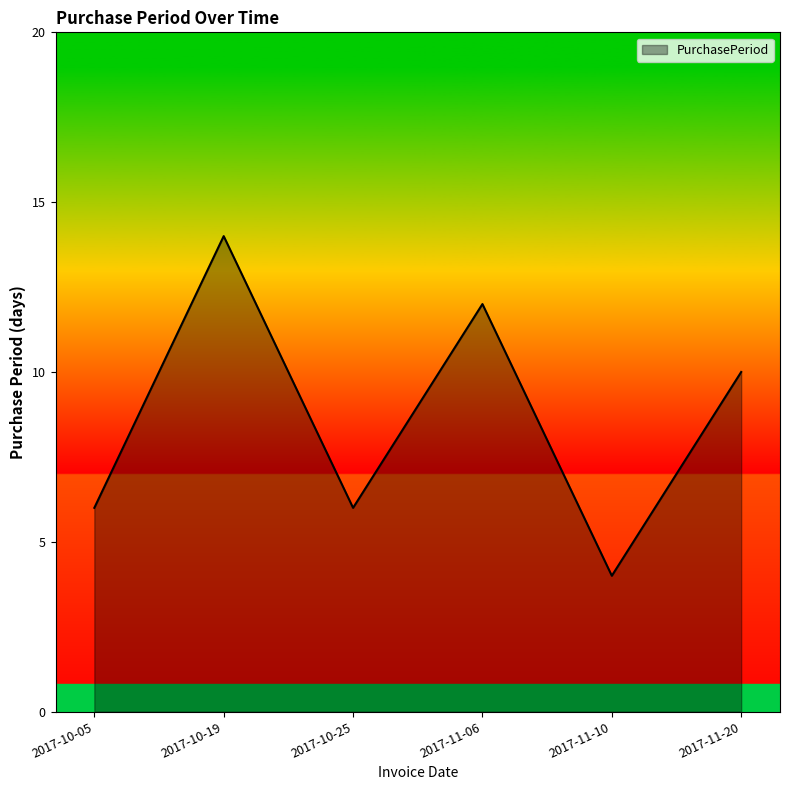

What is the minimum value shown in the chart?

4